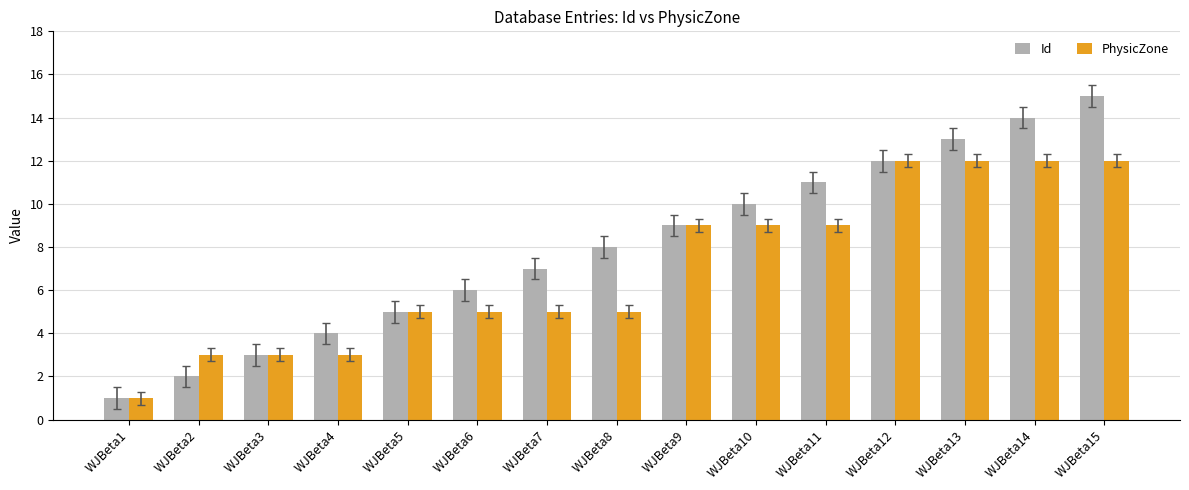

What is the smallest value displayed?

1